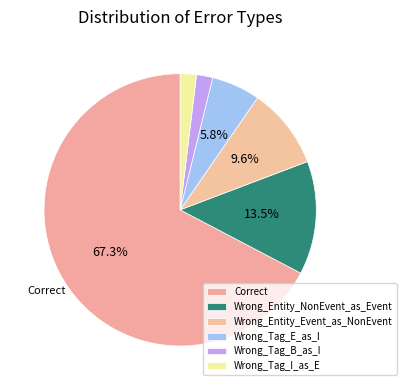

What percentage is NOT represented by Wrong_Tag_E_as_I?

94.2%